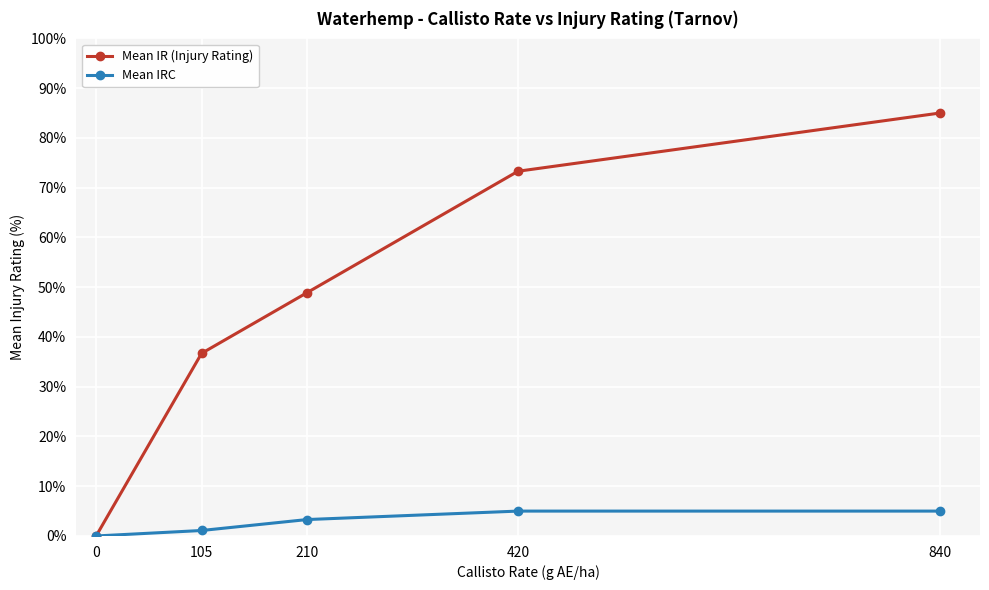

Which series has the largest range (max minus min)?

Mean IR (Injury Rating)